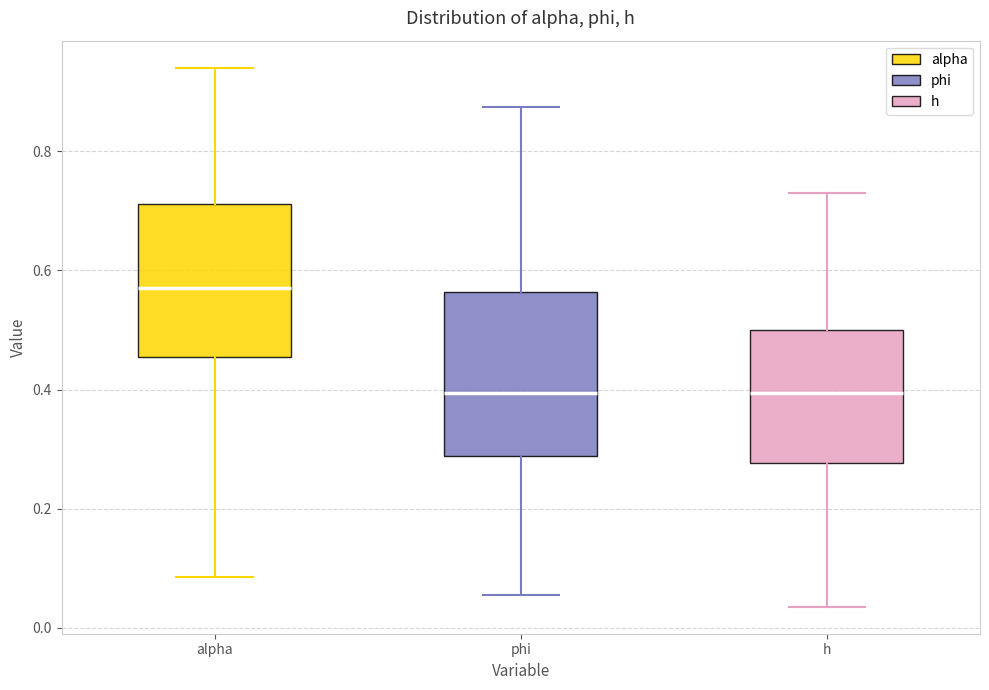

Which box's median line is the highest?

alpha